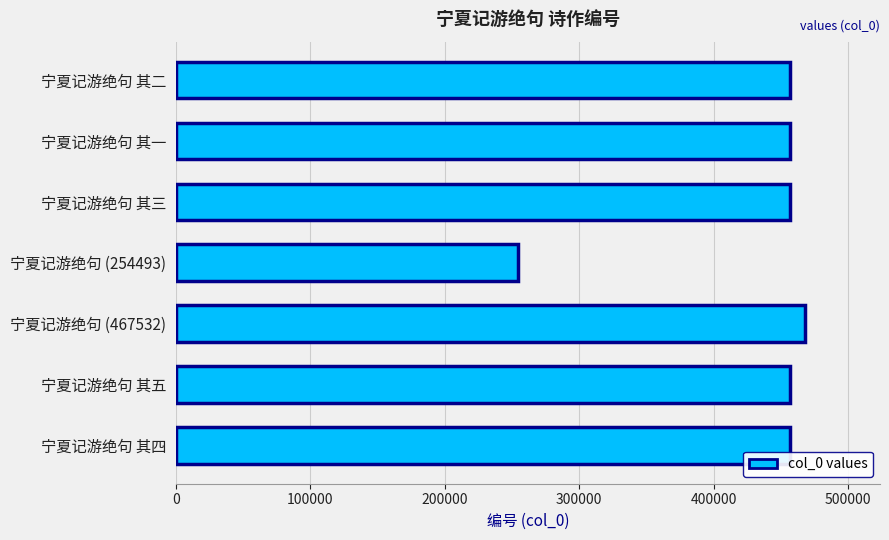

What is the ratio of the value at 宁夏记游绝句 其四 to the value at 宁夏记游绝句 其五?

1.0